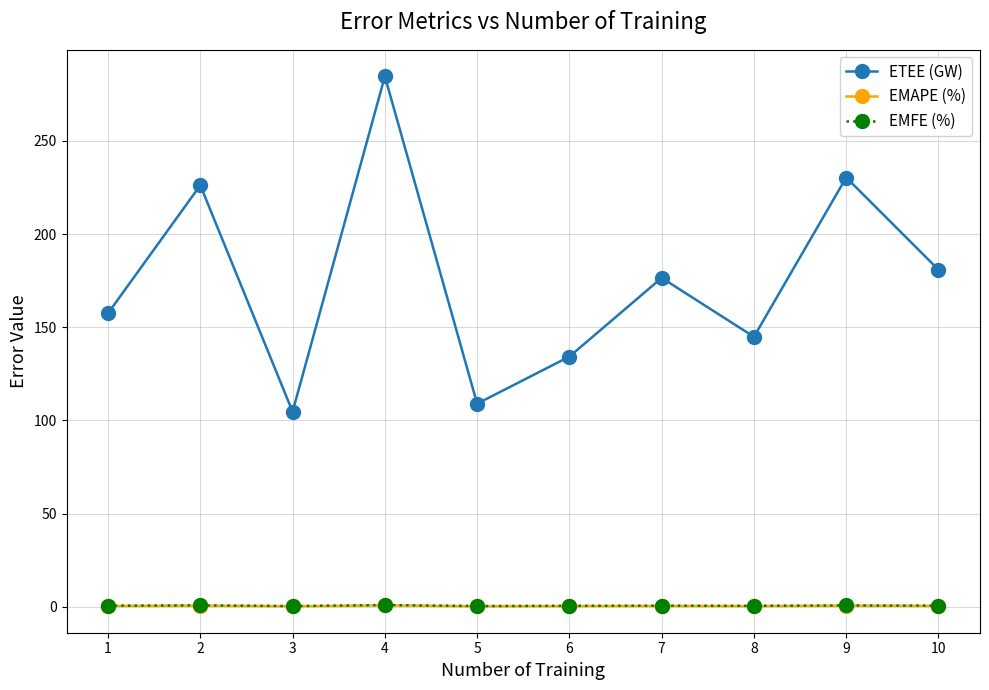

The EMFE (%) series shows 0.5 at 6. True or false?

True